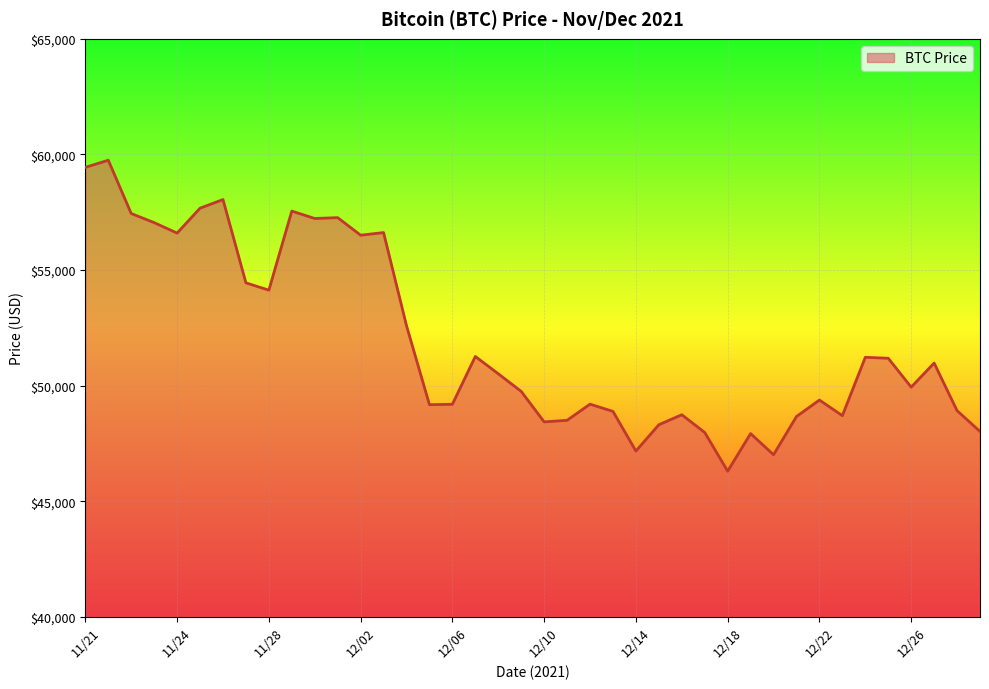

What is the greatest value displayed?

59749